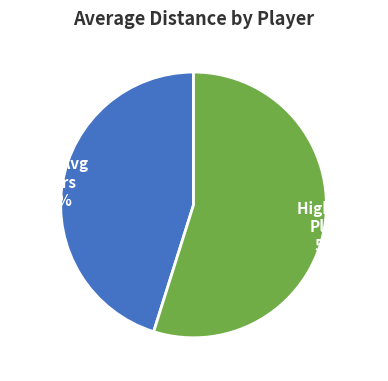

Does any single category account for the majority?

Yes